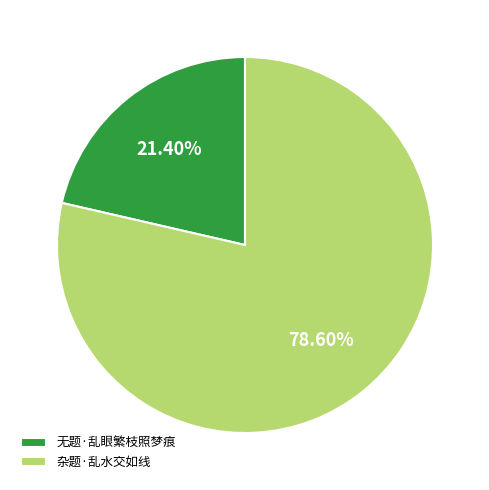

What is the ratio of the value at 无题·乱眼繁枝照梦痕 to the value at 杂题·乱水交如线?

0.3